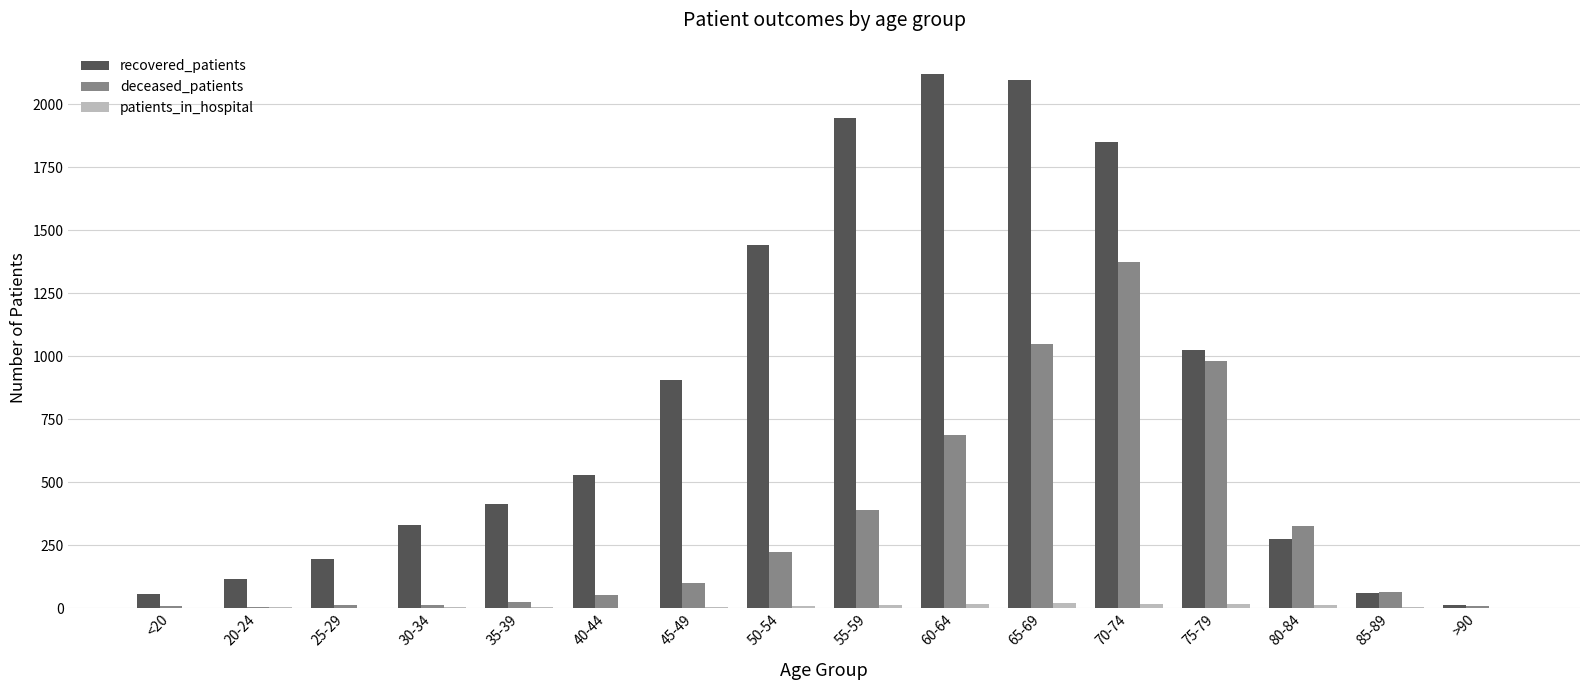

What is the maximum value shown in the chart?

2122